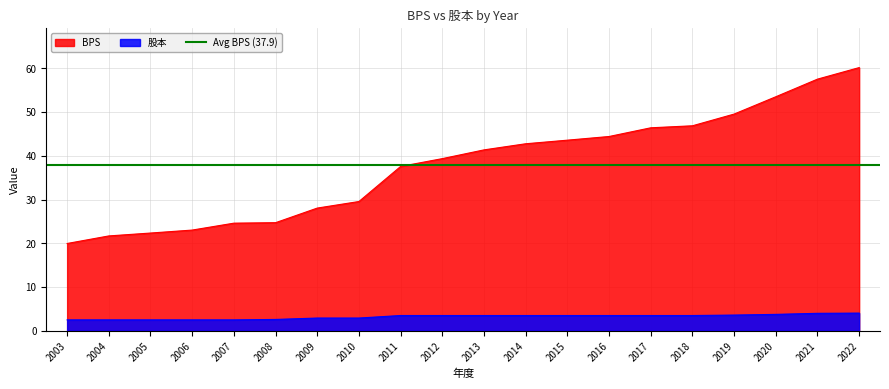

Which has a higher value, 2005 or 2009?

2009